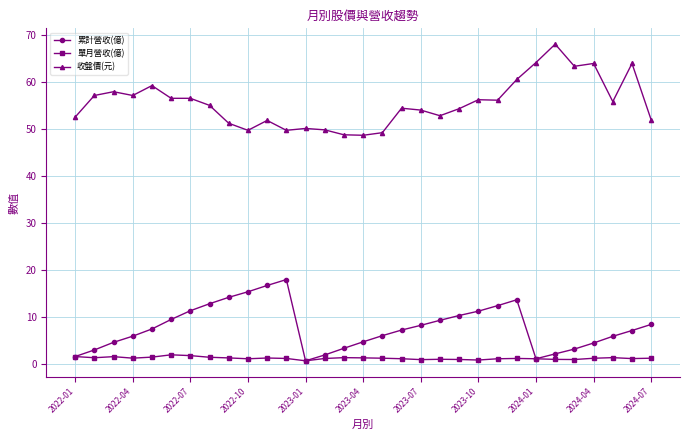

True or false: 累計營收(億) and 收盤價(元) cross at least once.

False